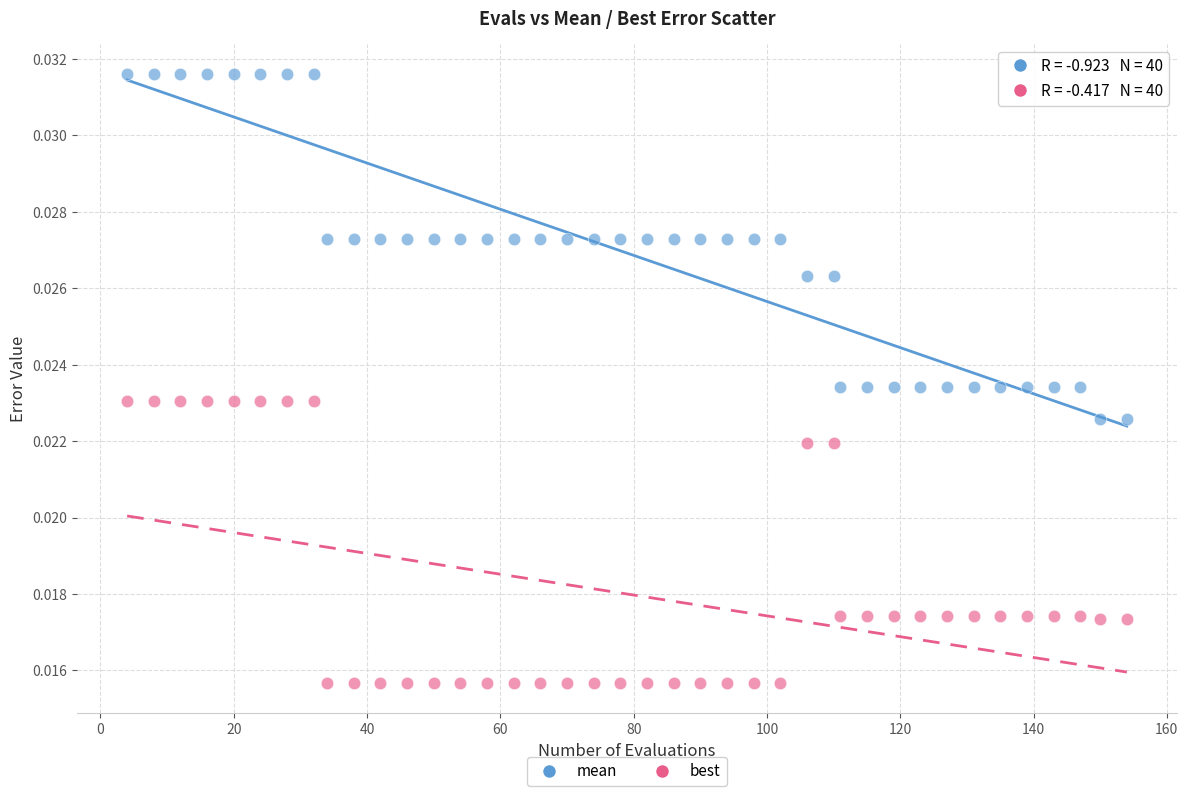

Which series contains the highest Y value?

mean